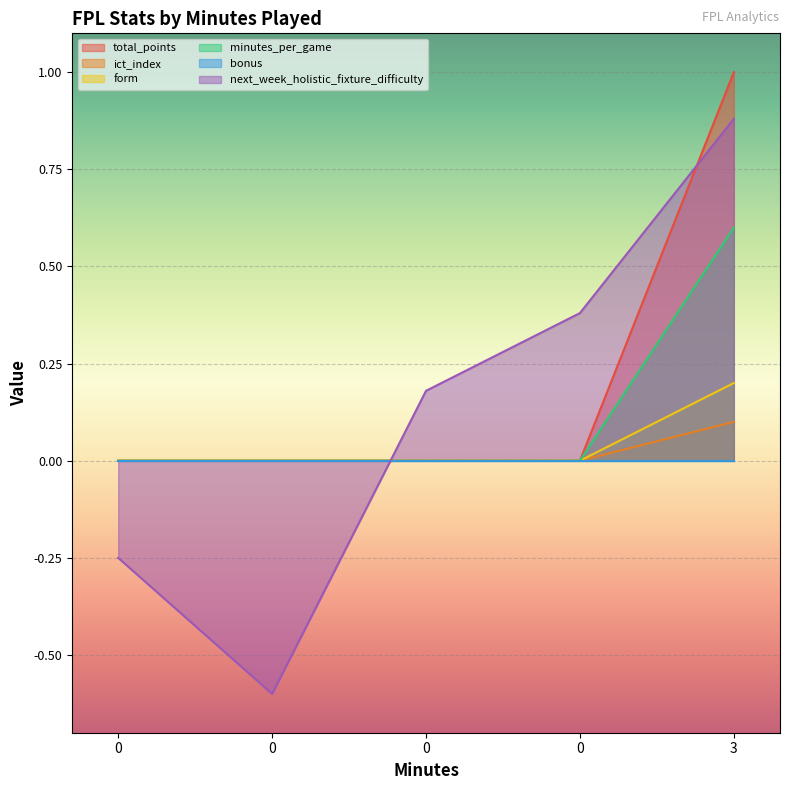

What is the sum of all next_week_holistic_fixture_difficulty values?

0.6